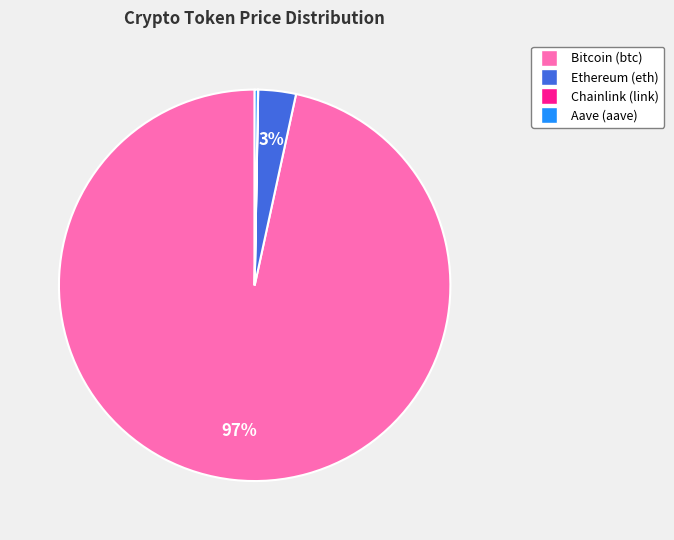

What is the majority slice?

Bitcoin (btc)